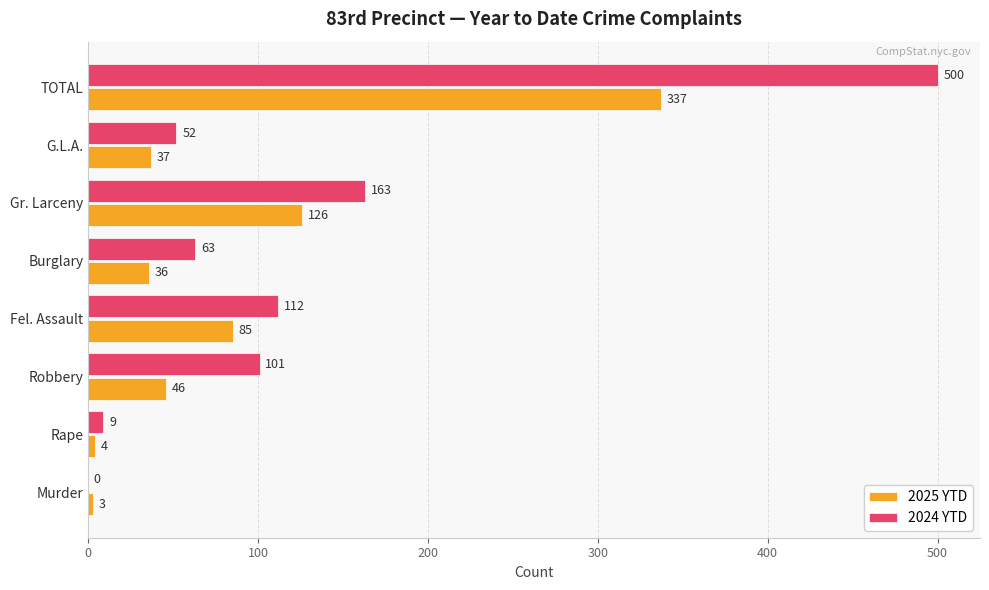

What are all the series names shown in the legend?

2025 YTD, 2024 YTD